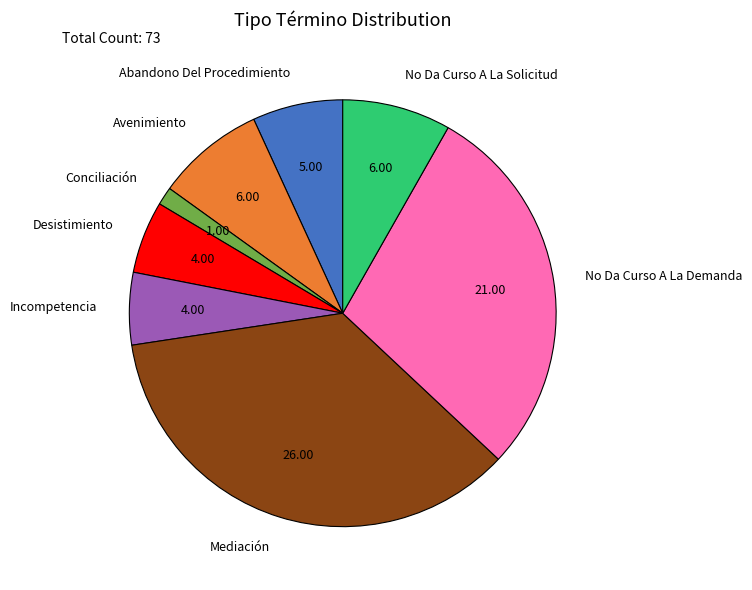

Count the number of slices in the pie.

8